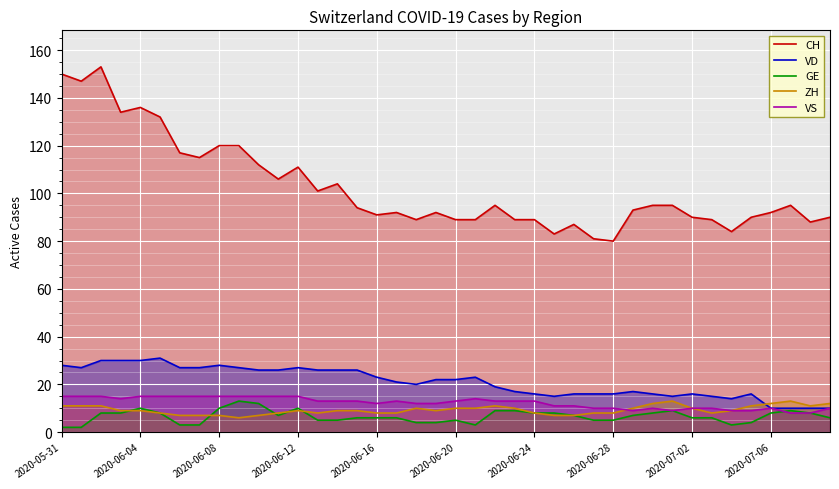

Which series has the largest total across all categories?

CH